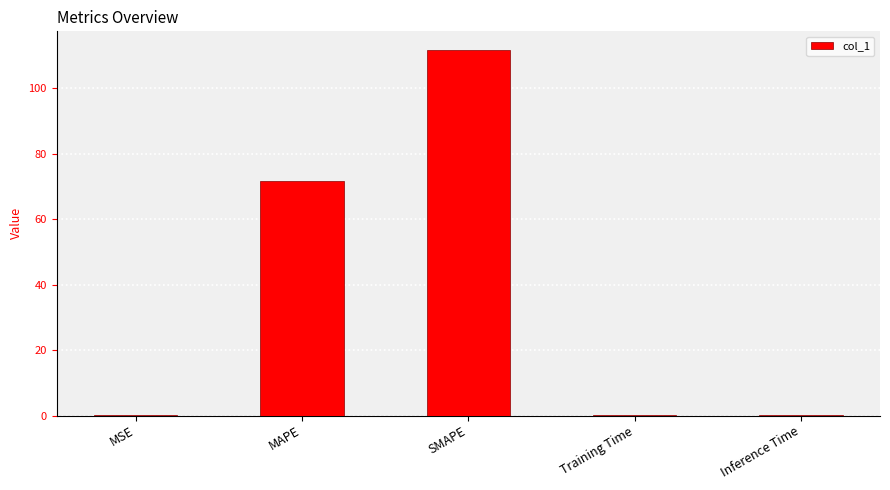

What is the change in value from MAPE to SMAPE?

+40.0